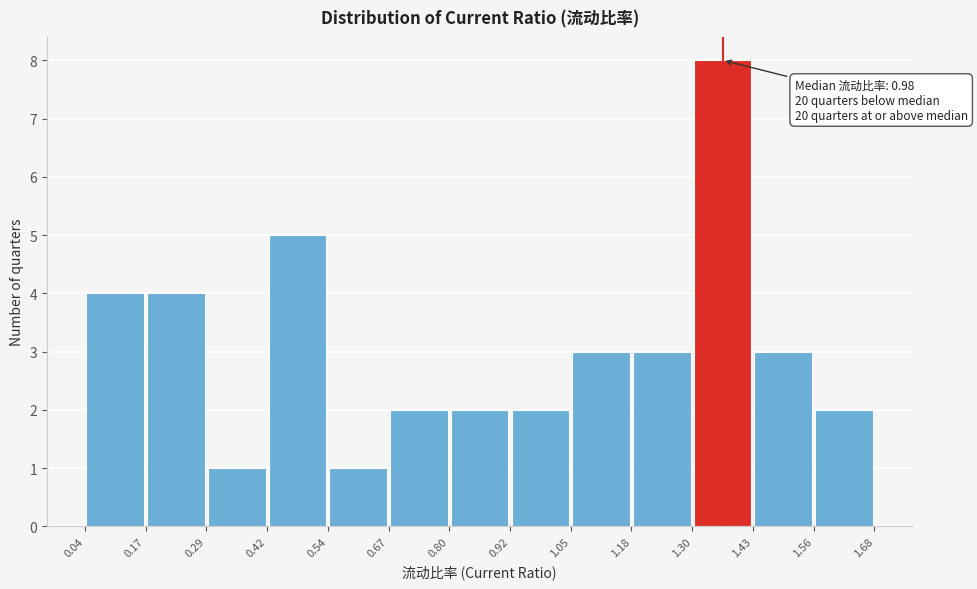

Over which range of the x-axis is the bar tallest?

1.30 to 1.43